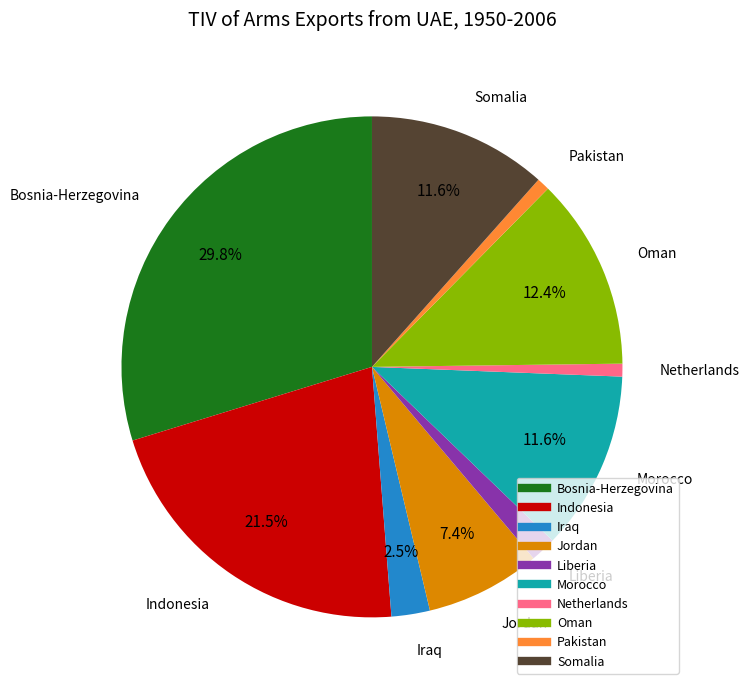

What is the largest slice in the pie chart?

Bosnia-Herzegovina